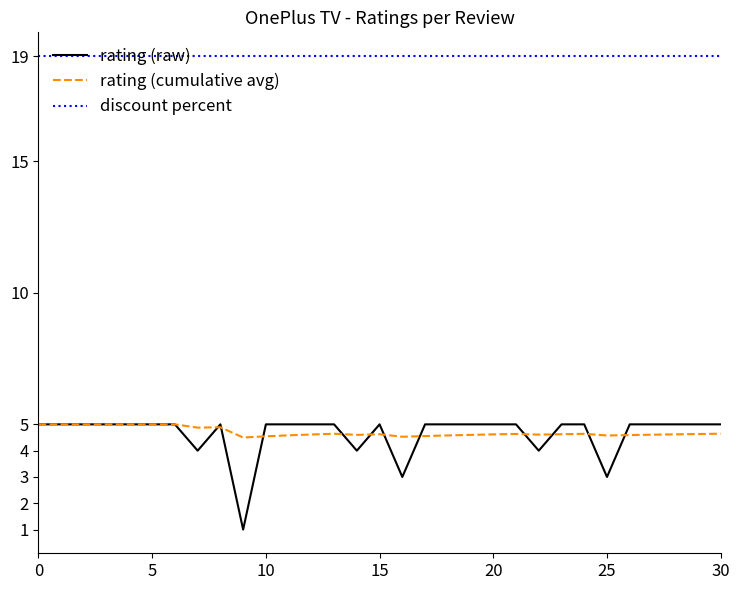

True or false: rating (cumulative avg) and discount percent intersect in this chart.

False